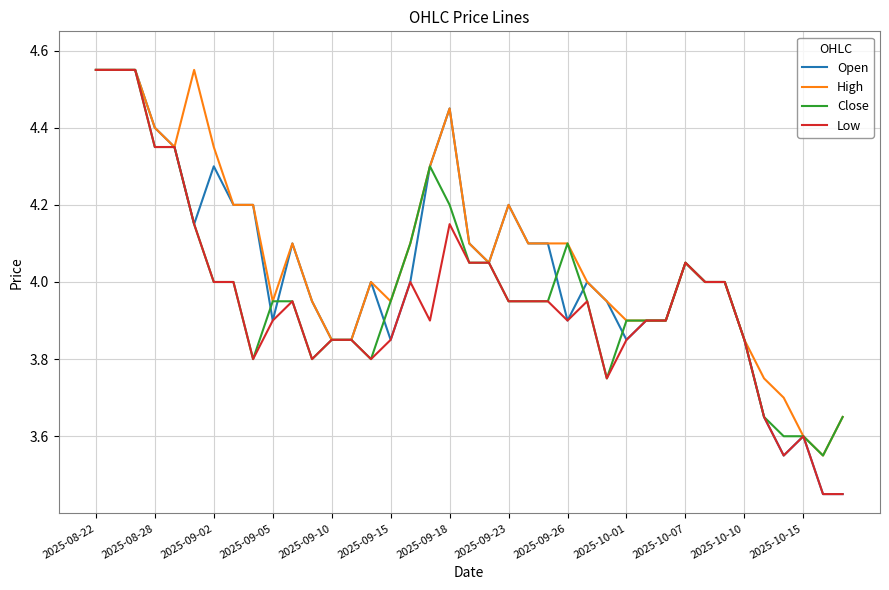

Which series has the largest total across all categories?

High